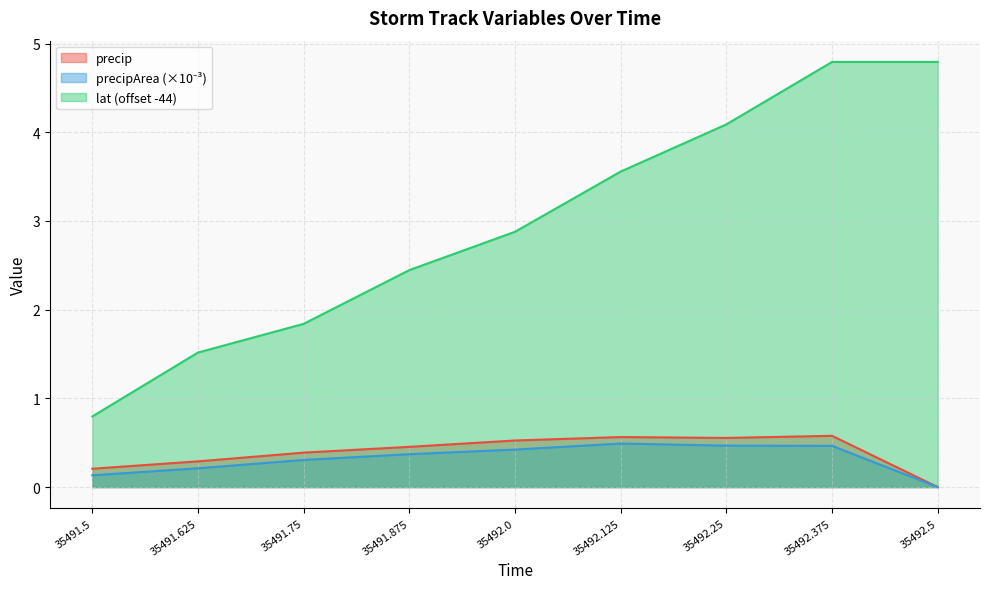

How many lines are shown in the chart?

3